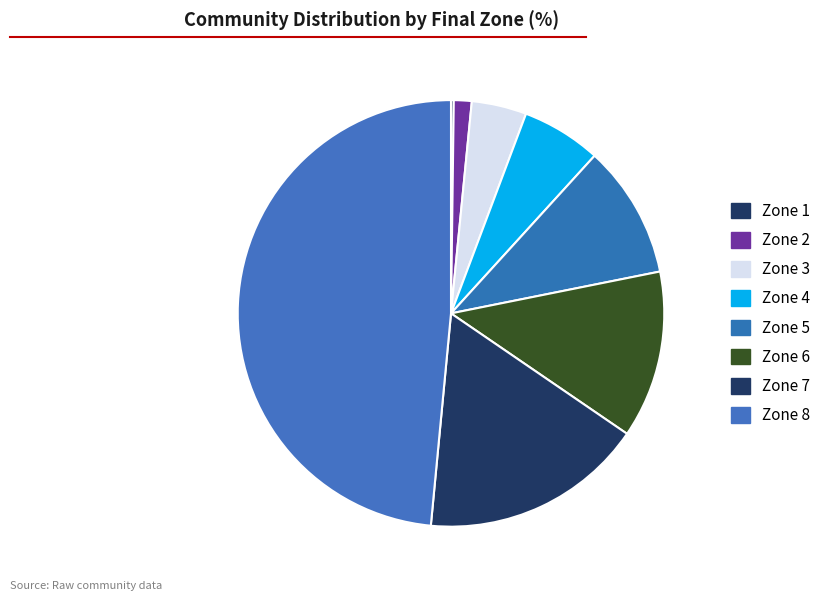

Which category has the smallest portion of the pie?

1